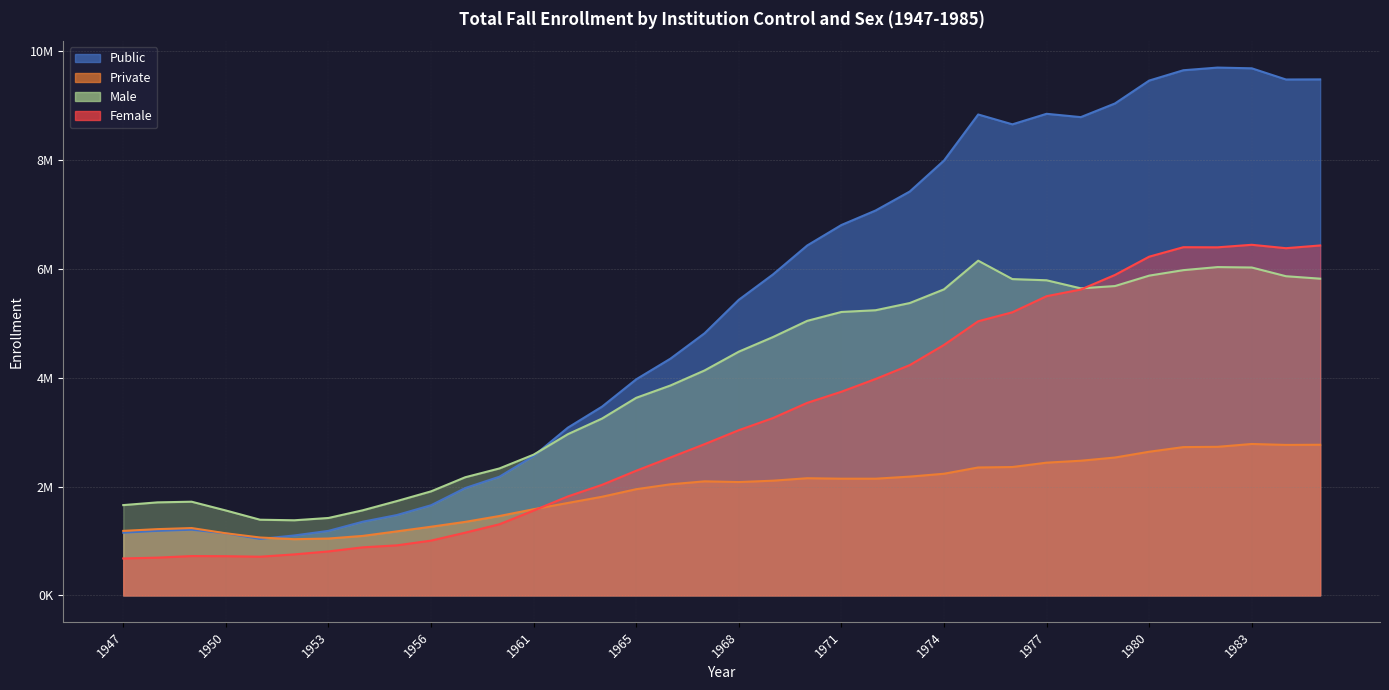

What is the total value across all series at 1955?

5306068